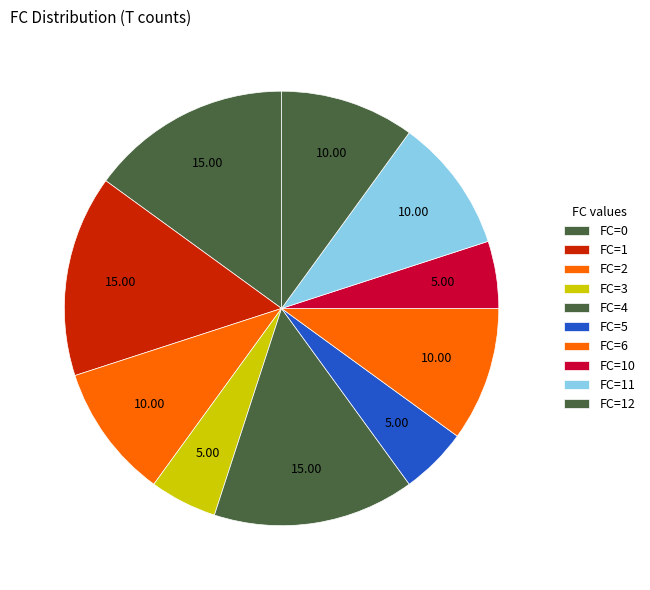

How many segments does this pie chart have?

10